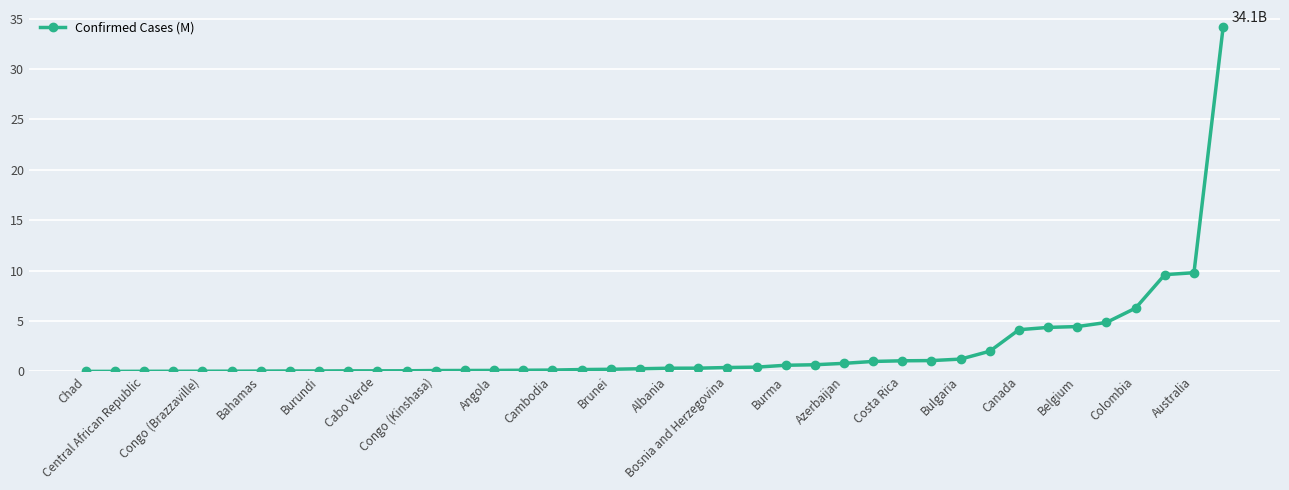

What is the greatest value displayed?

34.1